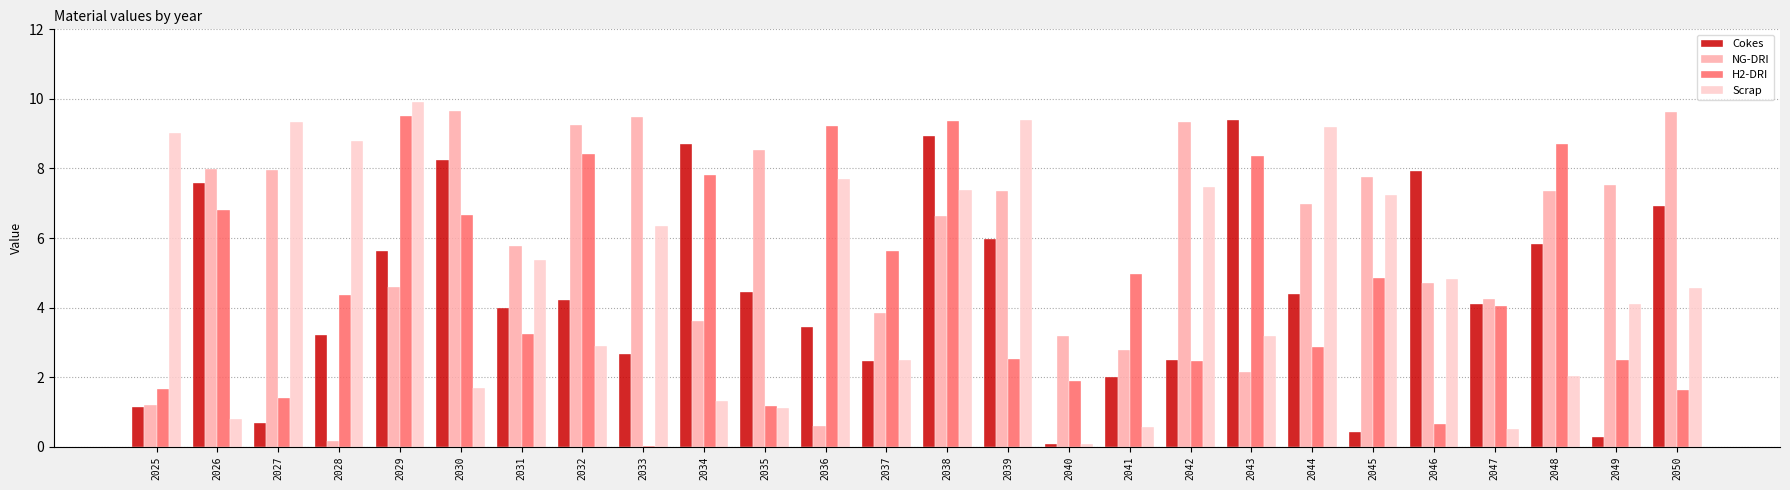

Which series changed the most between 2035 and 2047?

NG-DRI